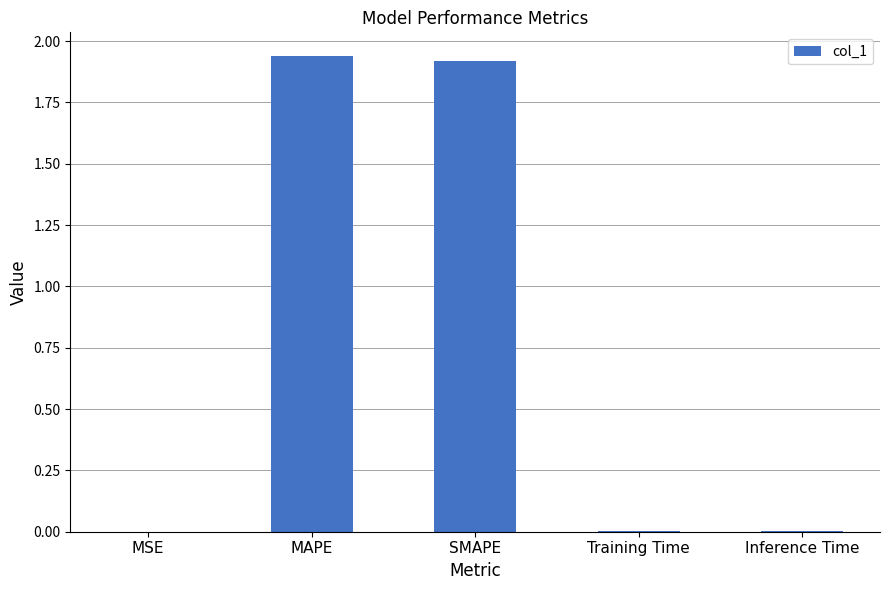

What is the sum of all values?

3.9